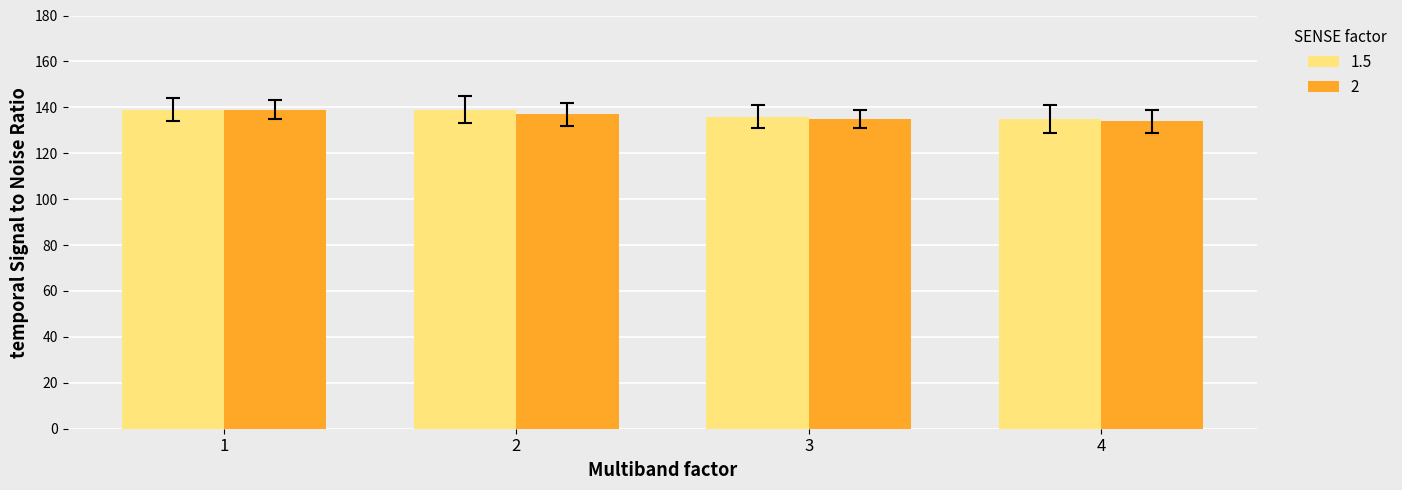

At how many categories does at least one series exceed 134?

4